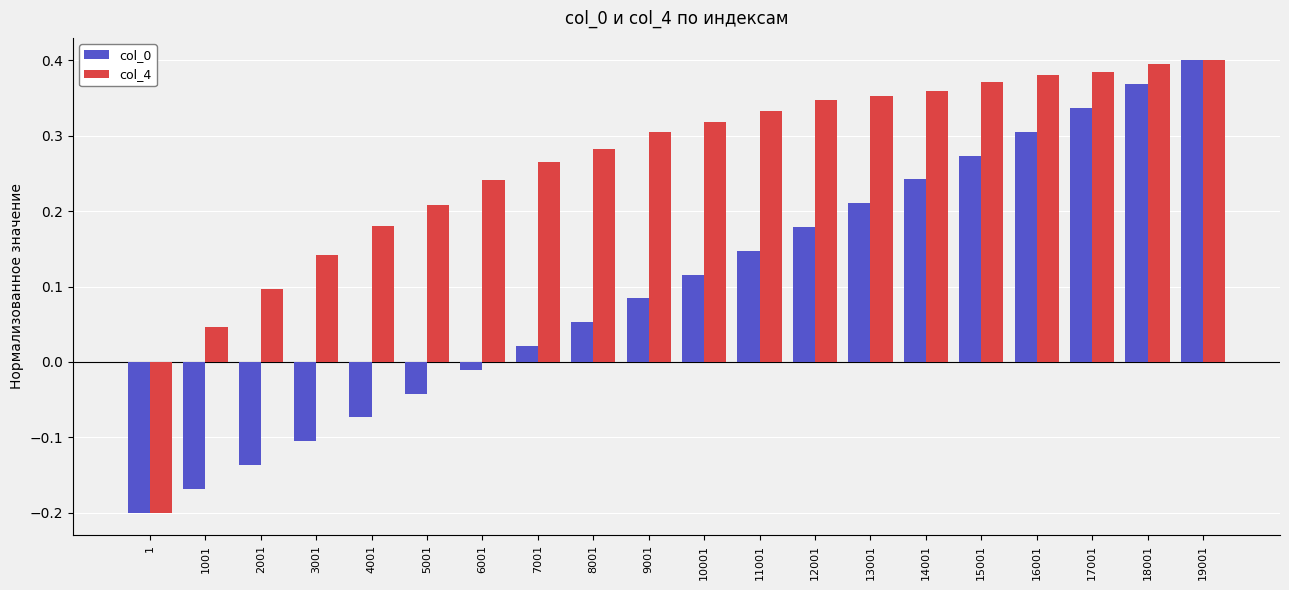

Count the number of categories in the chart.

20